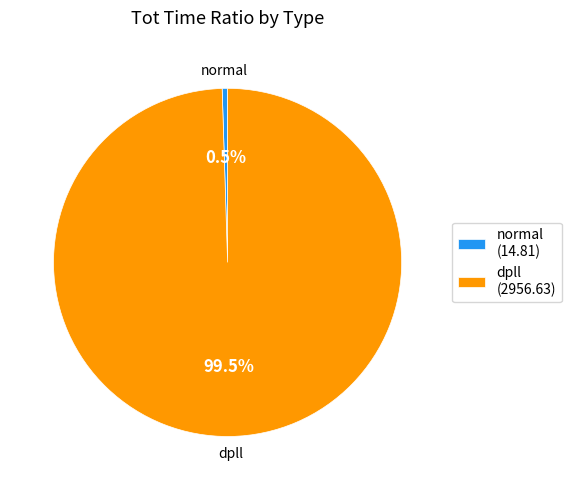

True or false: normal accounts for 9% of the total.

False